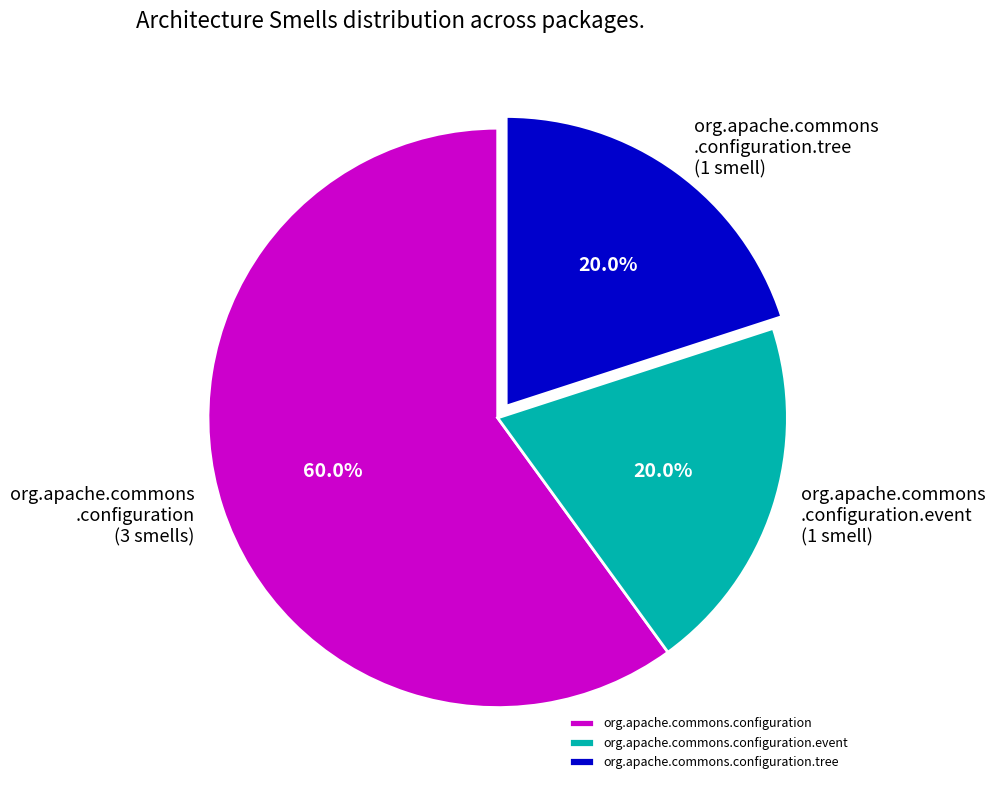

Which category has the biggest portion of the pie?

org.apache.commons.configuration